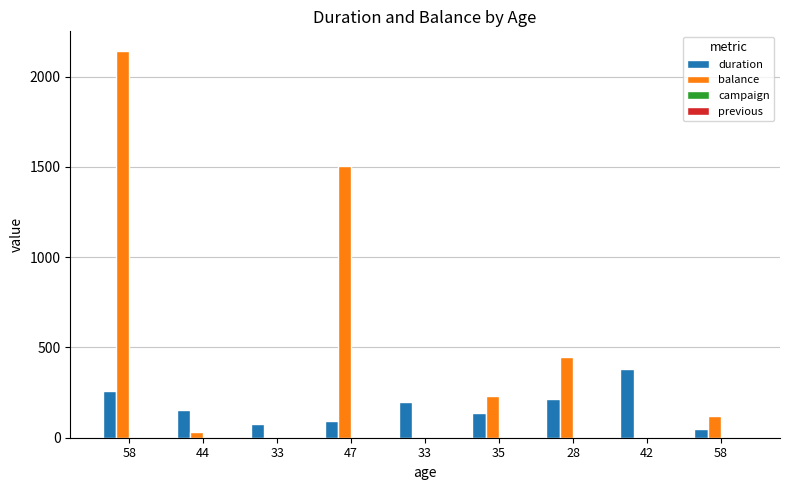

Are the bars grouped side by side (vs. stacked)?

Yes